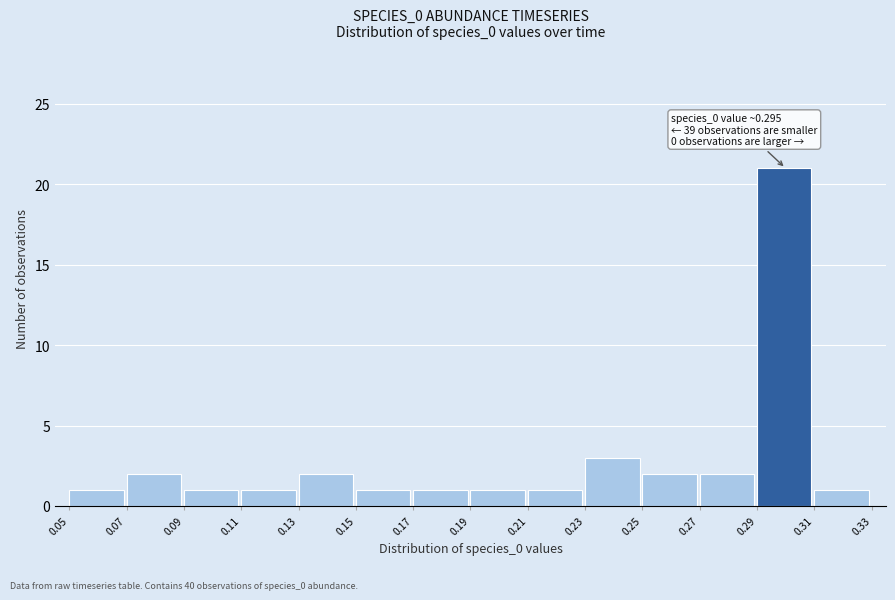

Over which range of the x-axis is the bar tallest?

0.29 to 0.31